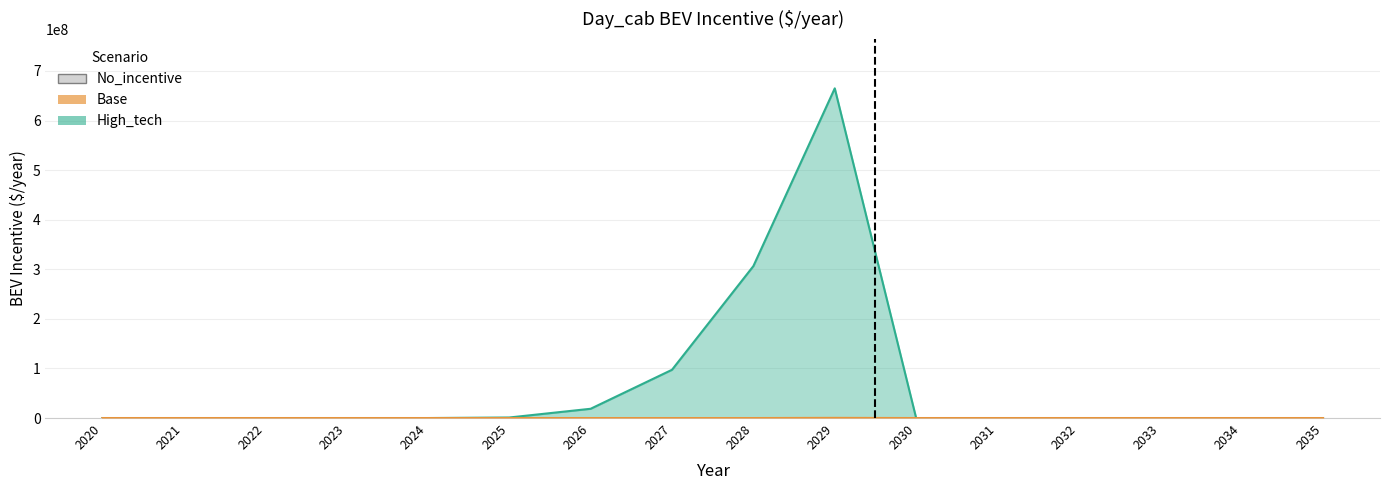

What is the maximum value shown in the chart?

664893723.2